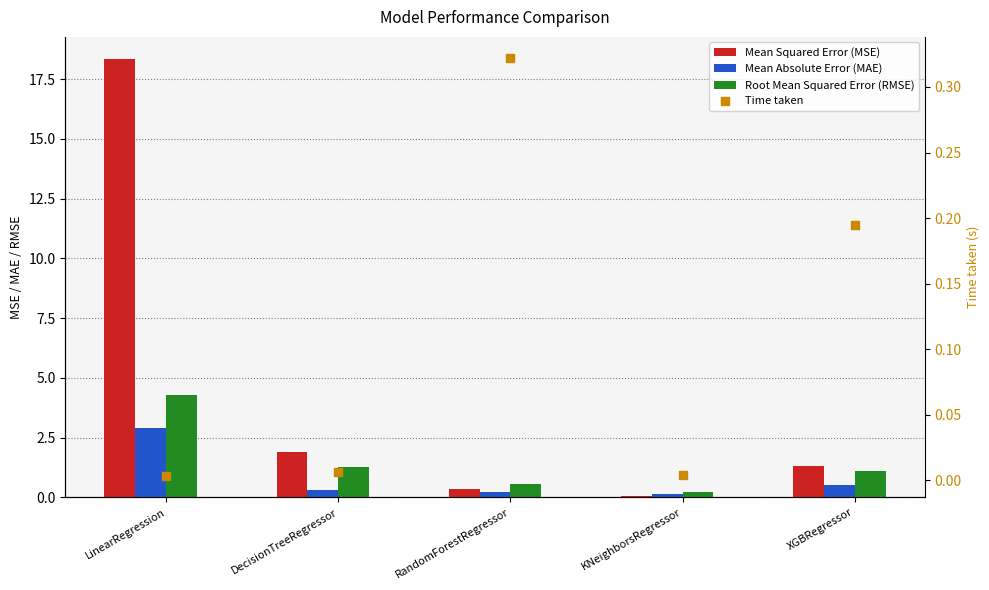

At which category is the sum across all series the highest?

LinearRegression